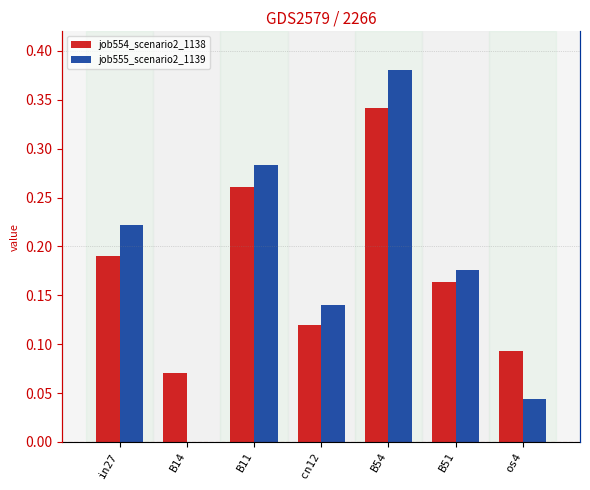

How many distinct data groups are displayed?

2